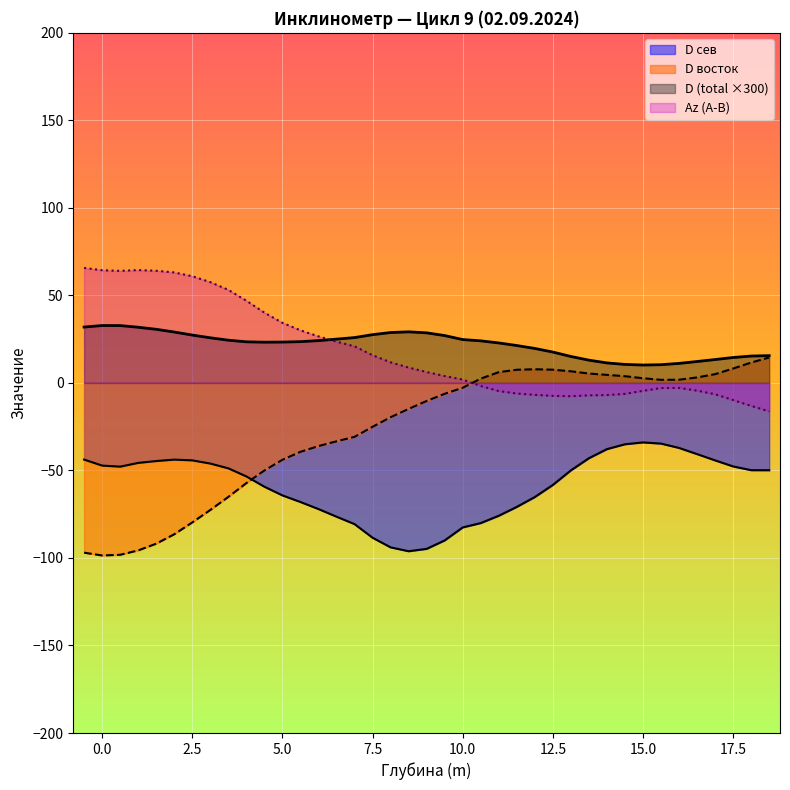

Is the value of D восток at 8.0 greater than the value of D сев at 14.5?

Yes